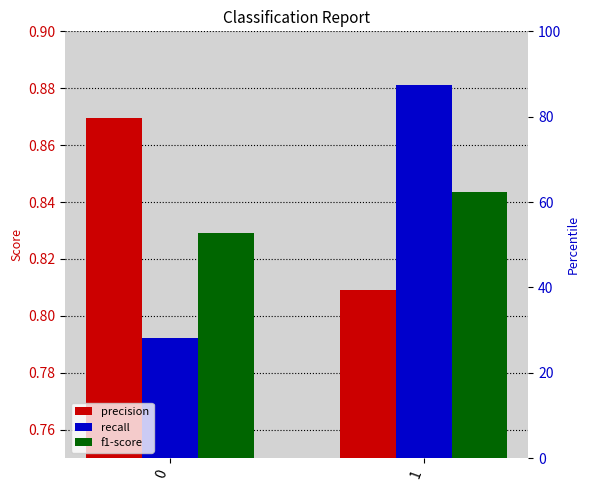

What is the average value of the recall series?

0.8